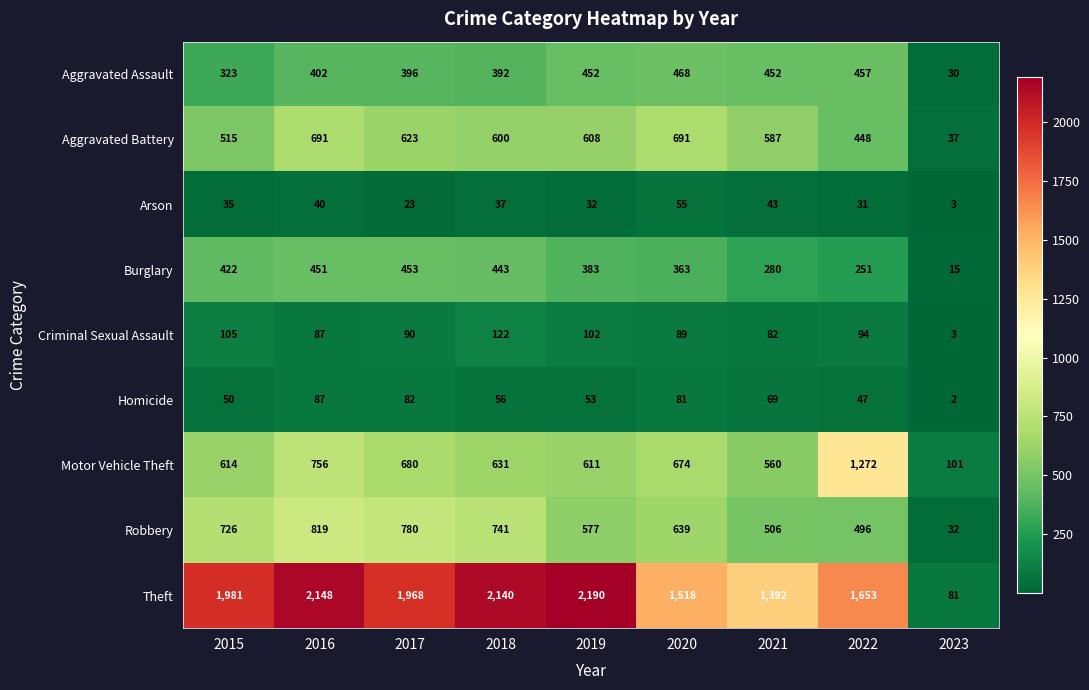

The value of Robbery at 2015 is 442. True or false?

False